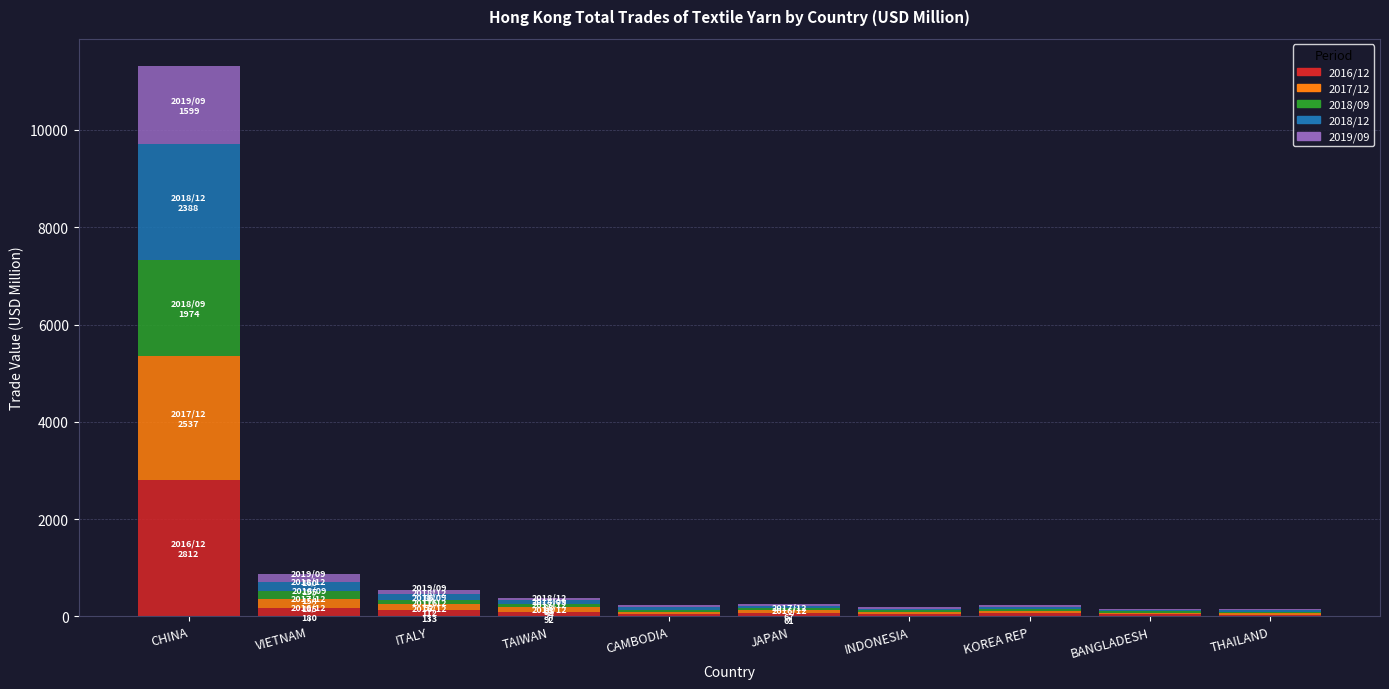

At which category is the sum across all series the highest?

CHINA